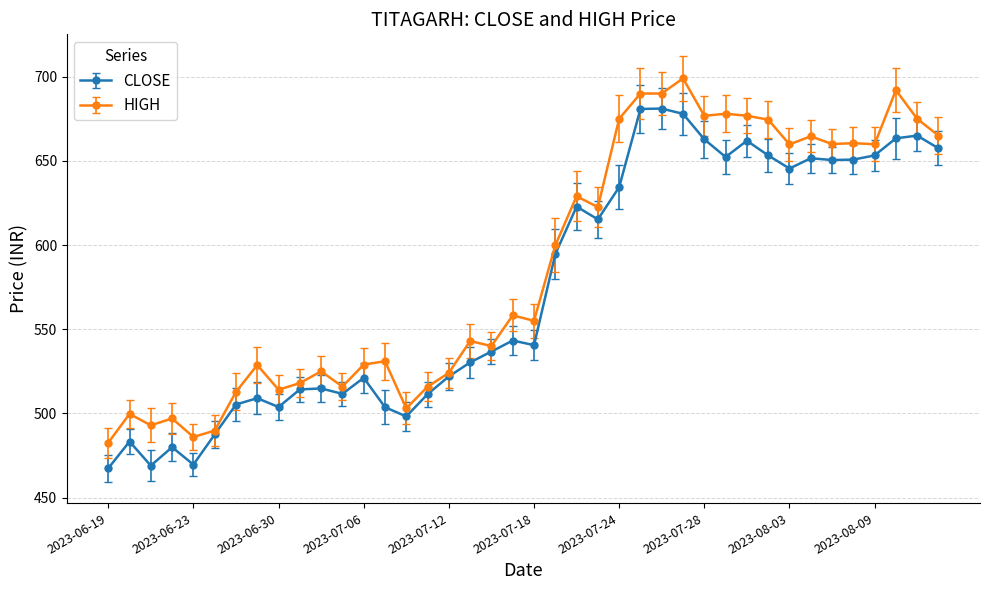

True or false: CLOSE has more than 1 interior local peaks.

True